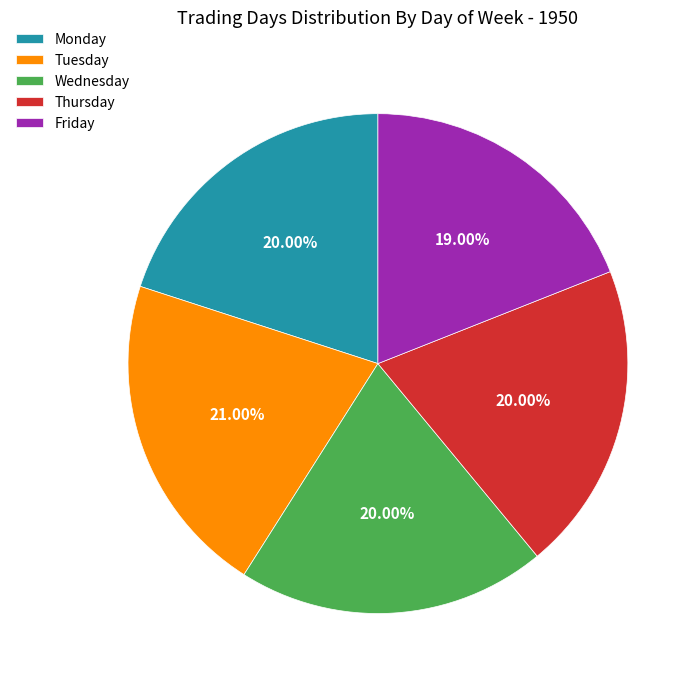

True or false: Thursday accounts for 20% of the total.

True